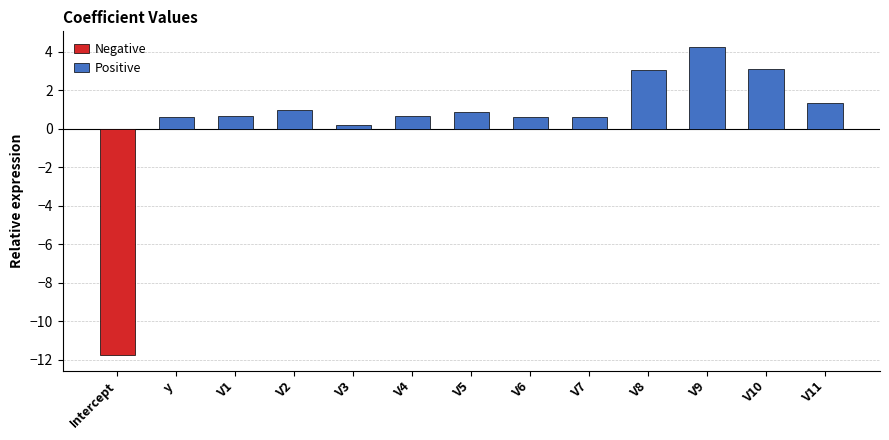

What is the highest value of the Positive series?

4.3